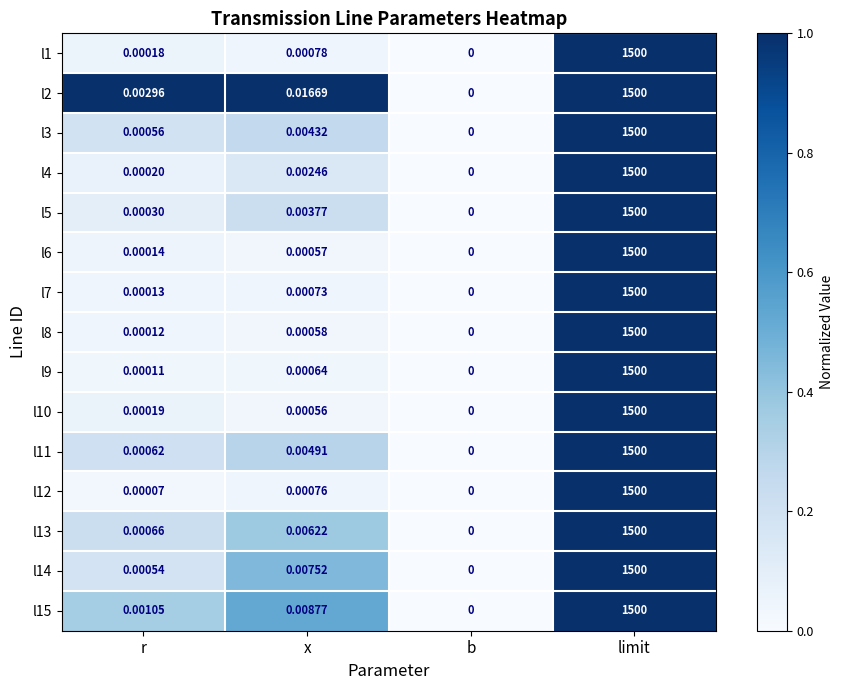

Where is l4 nearest to the value 750?

x